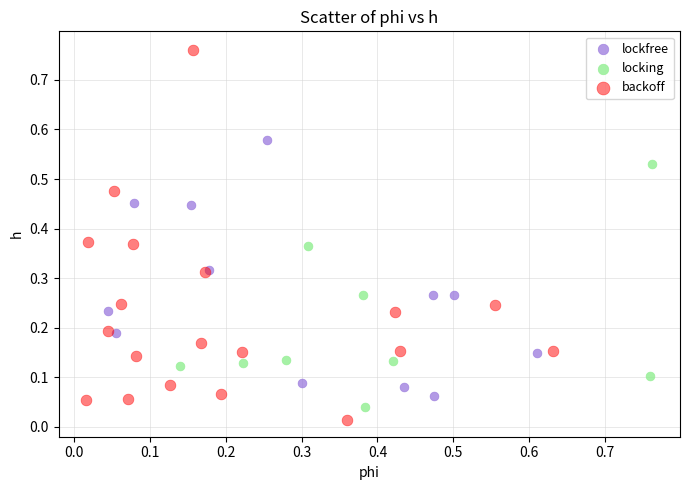

Which series reaches the maximum Y coordinate?

backoff